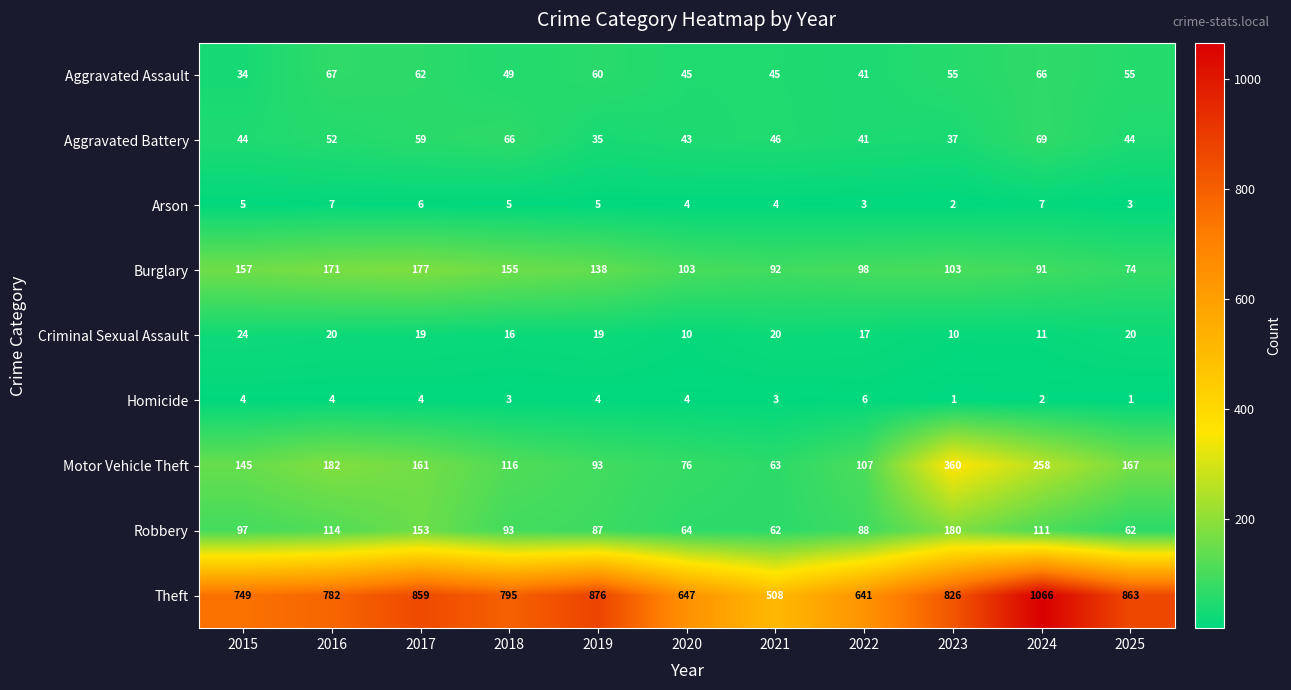

What is the average value of the Burglary series?

124